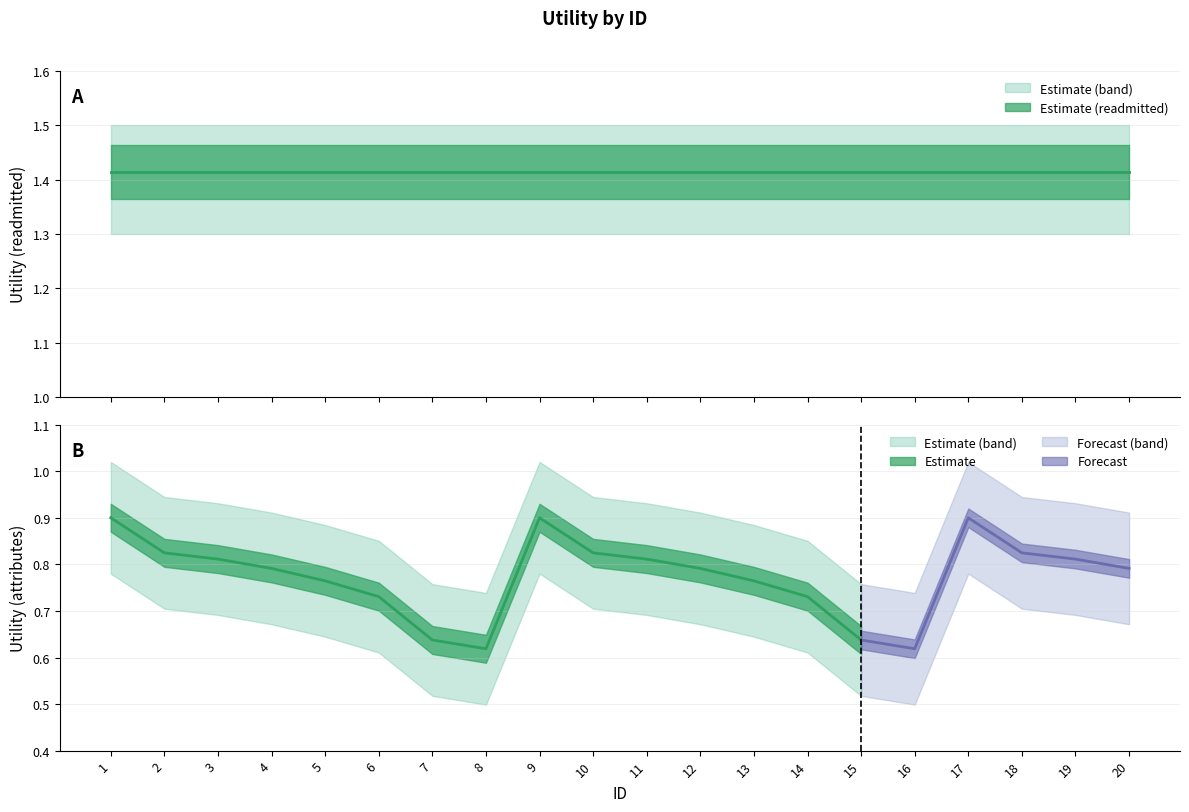

True or false: upper_band and attribute_utility intersect in this chart.

False